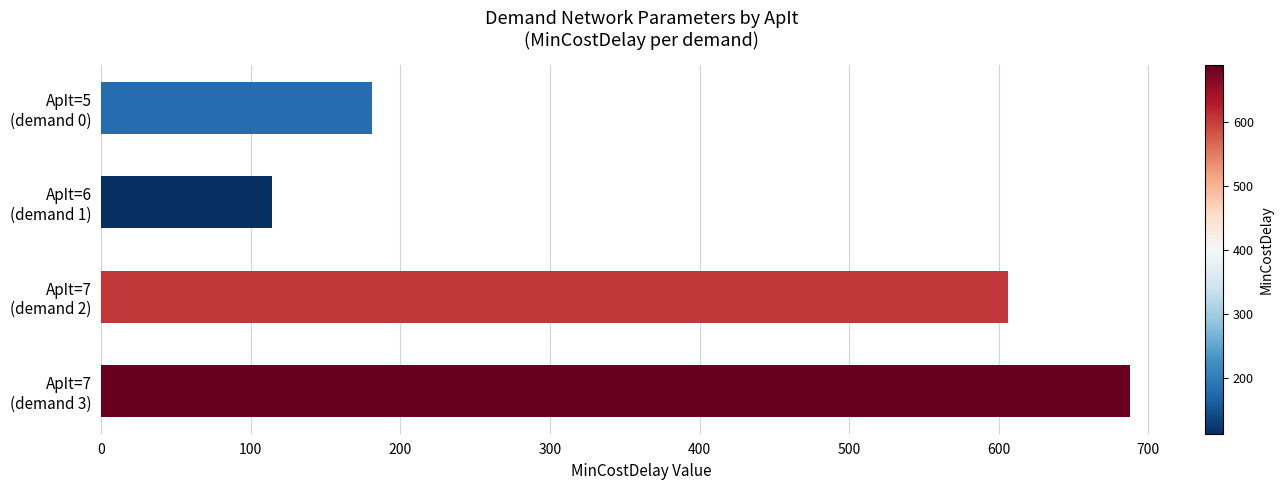

What is the sum of all values?

1589